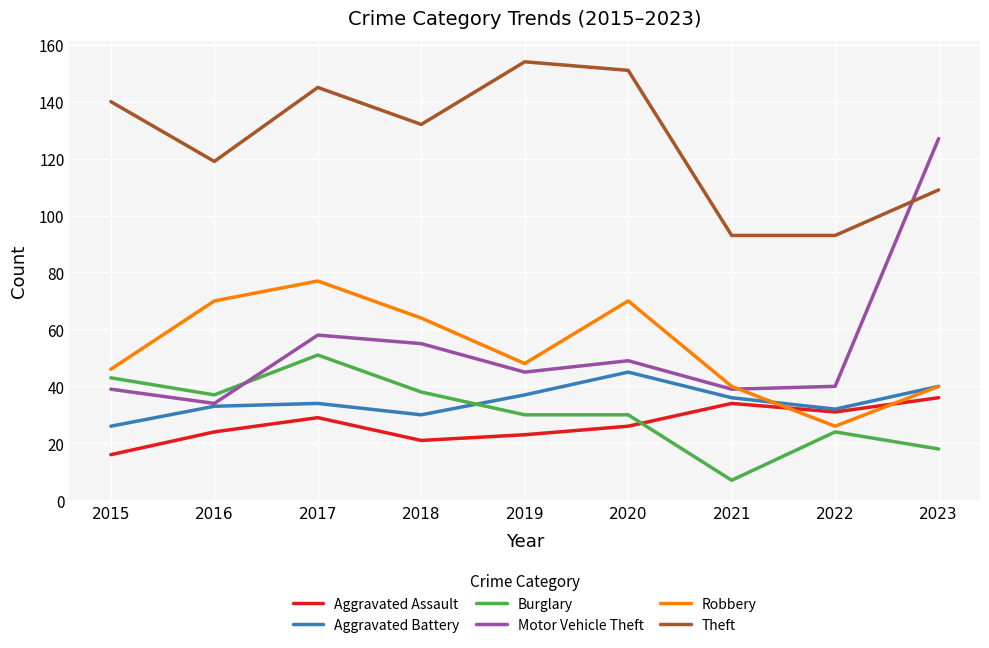

Where is the first local maximum for Robbery?

2017